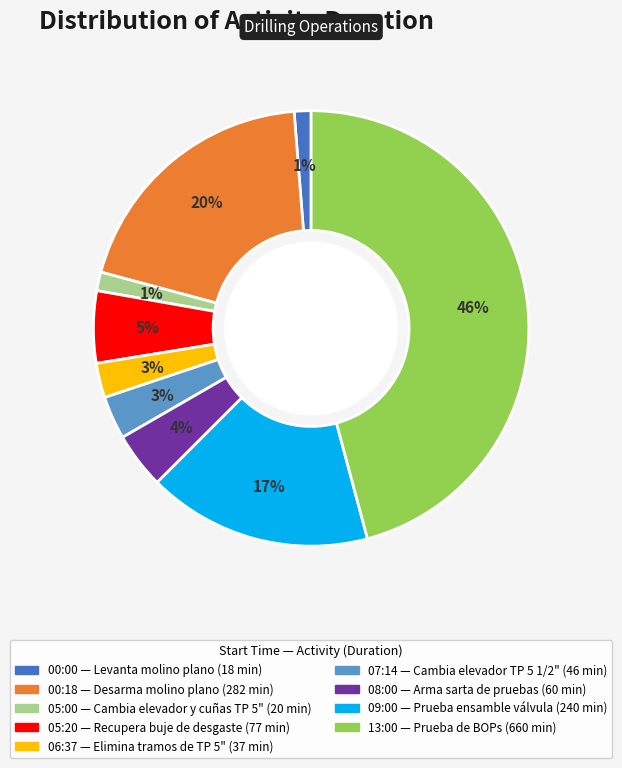

Which category has the biggest portion of the pie?

13:00